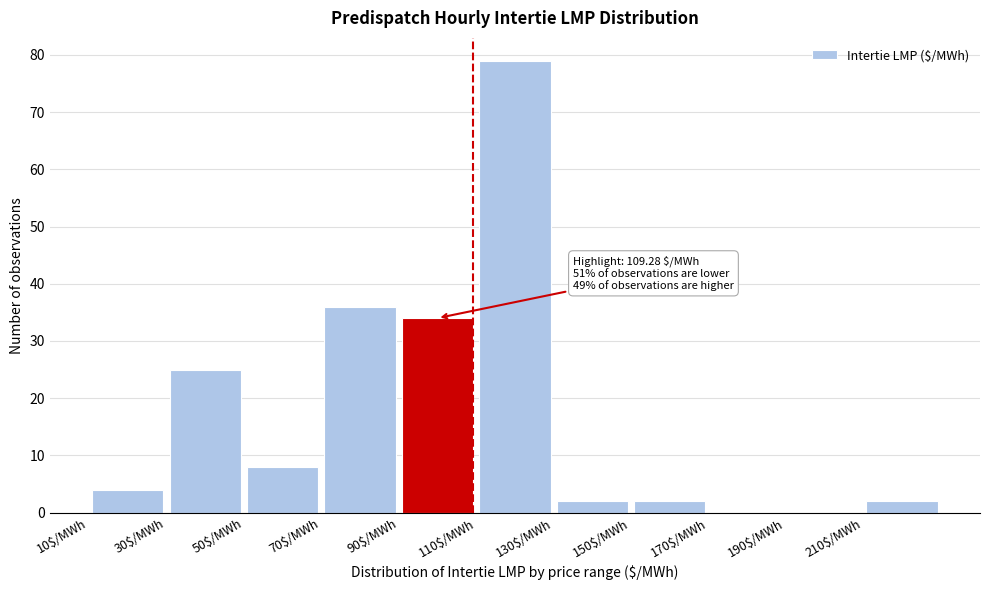

Which range on the x-axis has the tallest bar?

110 to 130